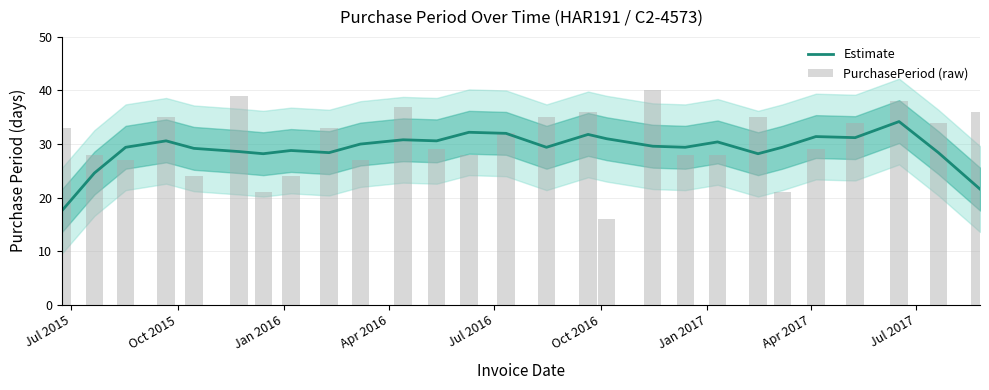

What is the average value of the Estimate series?

29.1